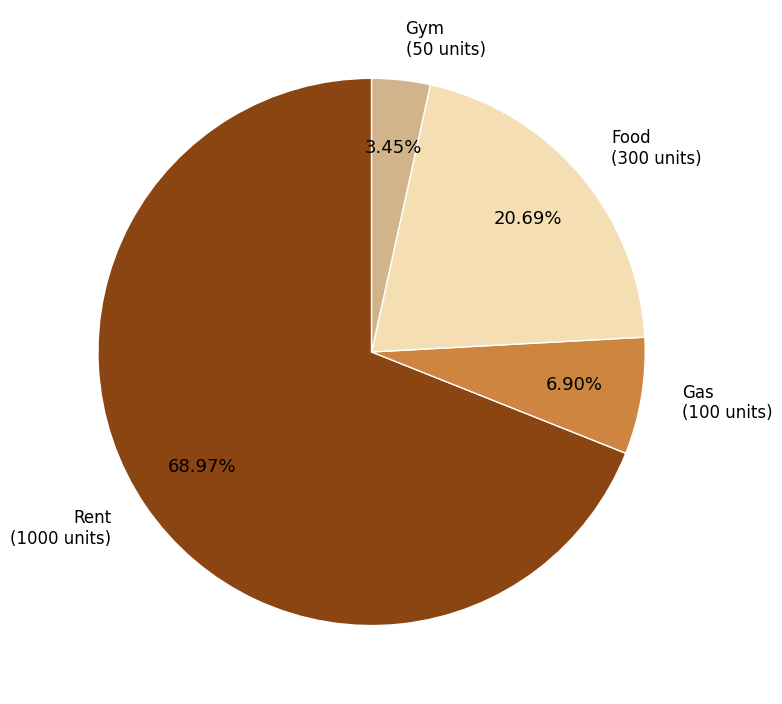

What percentage is the Gym slice, to the nearest percent?

3%